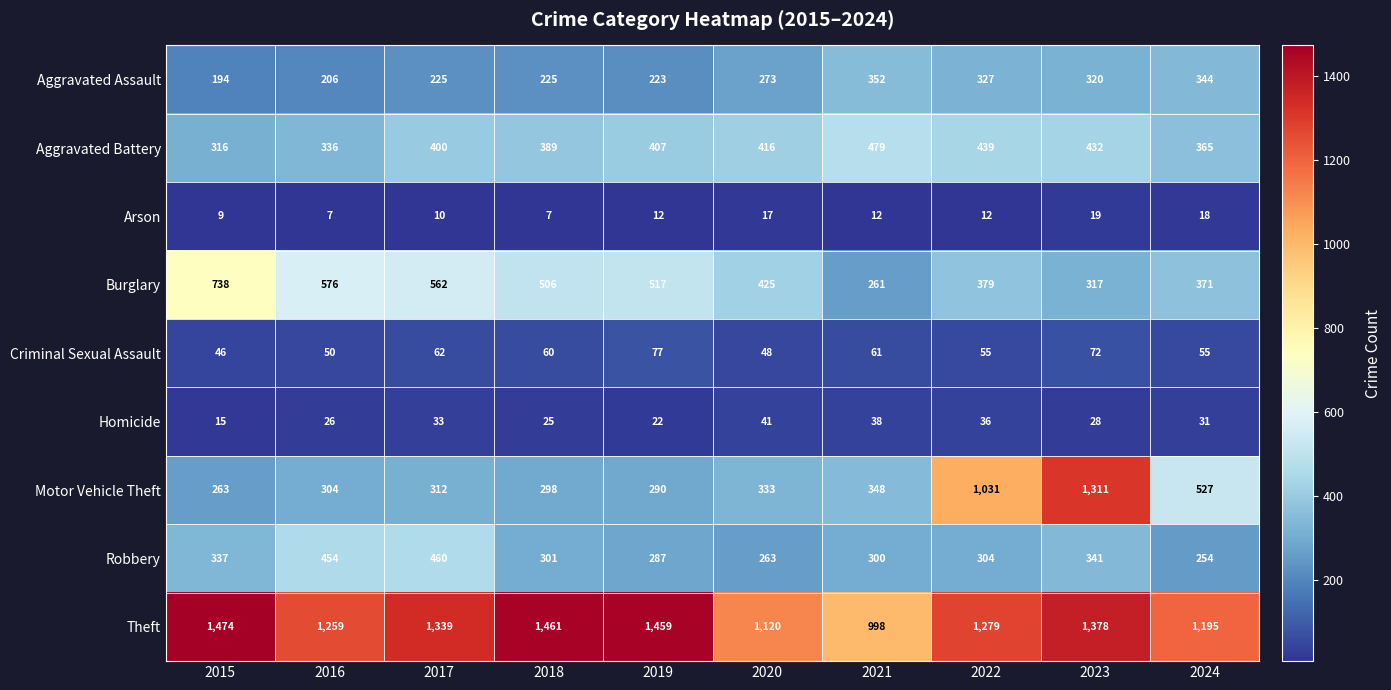

The value of Motor Vehicle Theft at 2024 is 527. True or false?

True